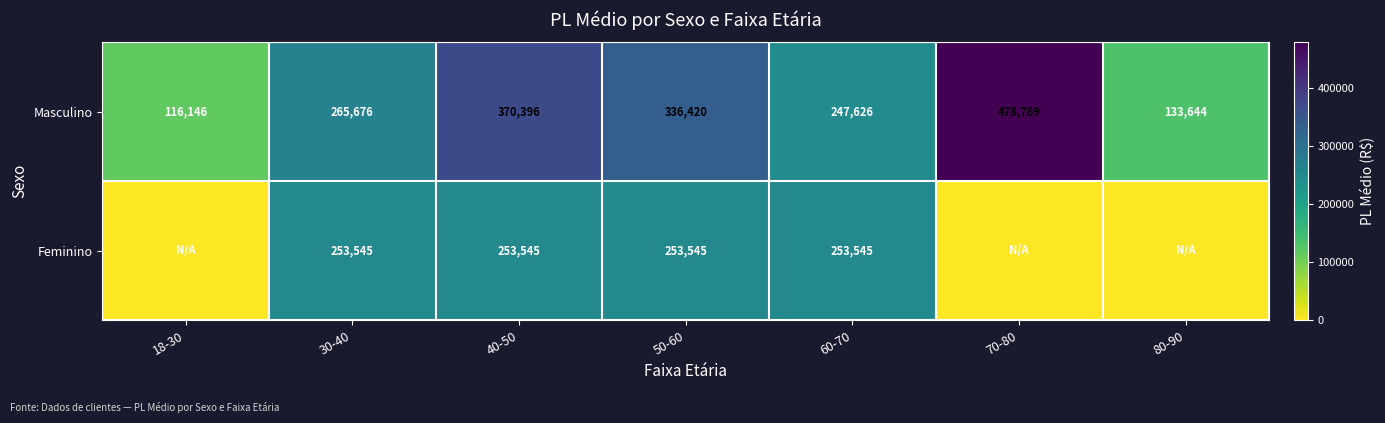

How many data points in Masculino are less than 265676?

3